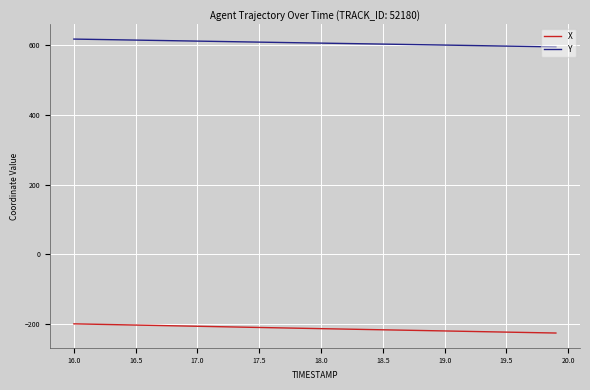

True or false: X and Y intersect in this chart.

False